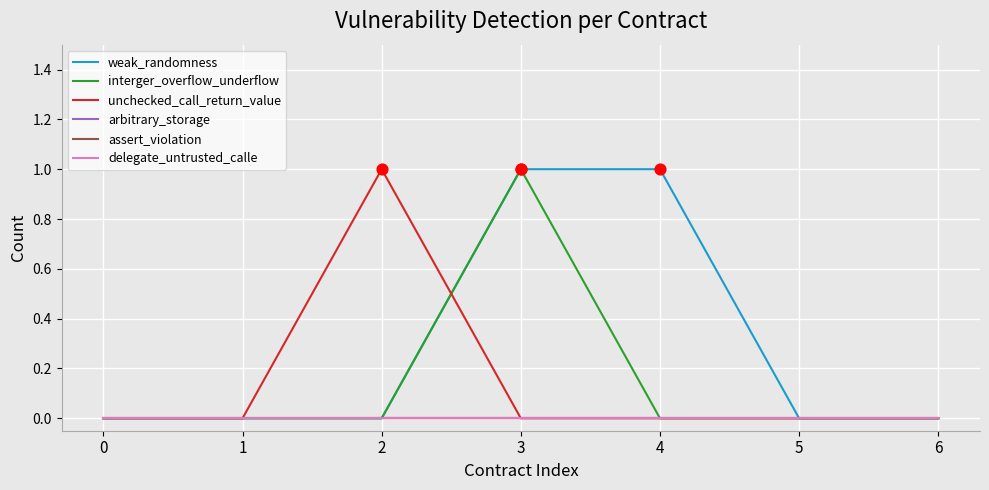

At how many categories does at least one series exceed 0?

3